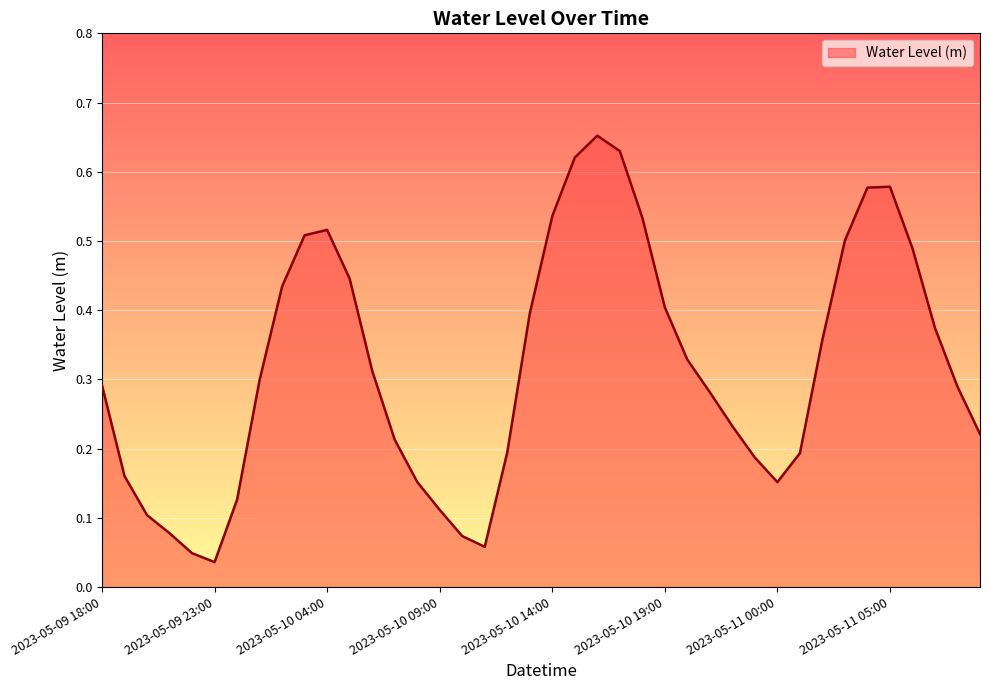

Is this an area chart (filled region under the line)?

Yes